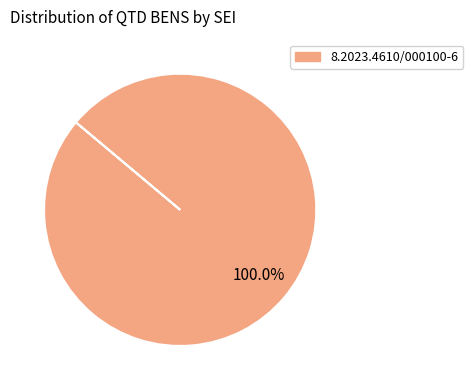

Does any single category account for the majority?

Yes